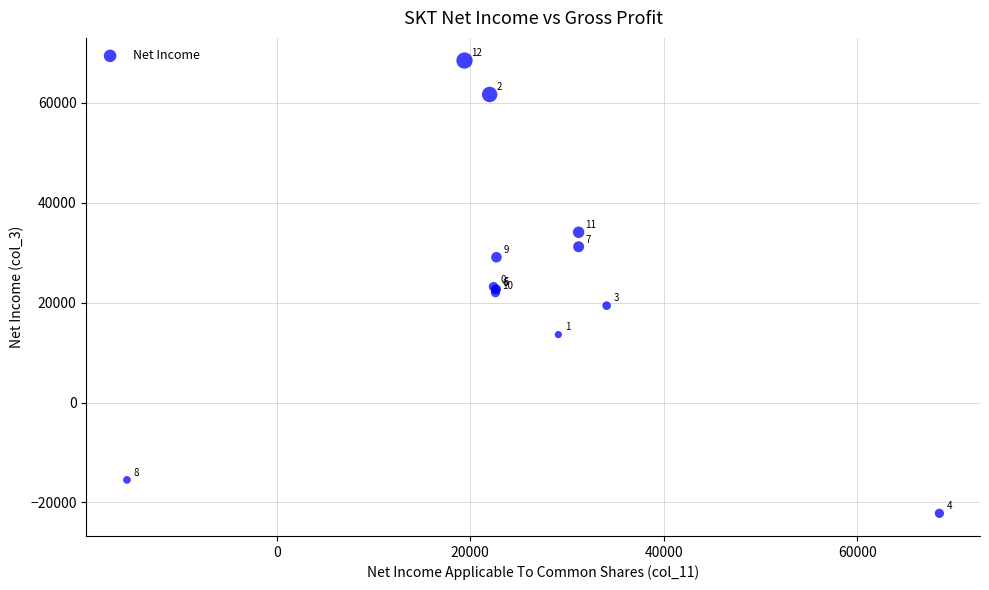

What Y value in the scatter plot is closest to 23150?

23200